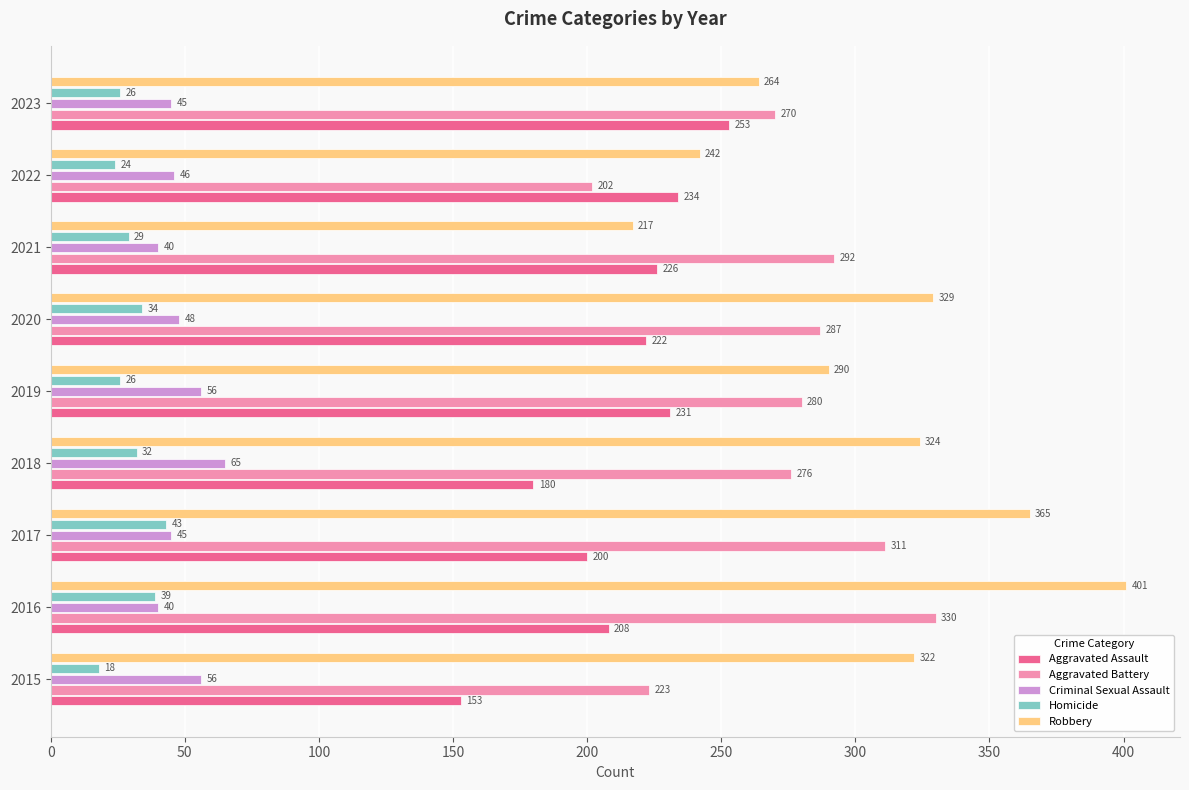

At which category is the sum across all series the highest?

2016